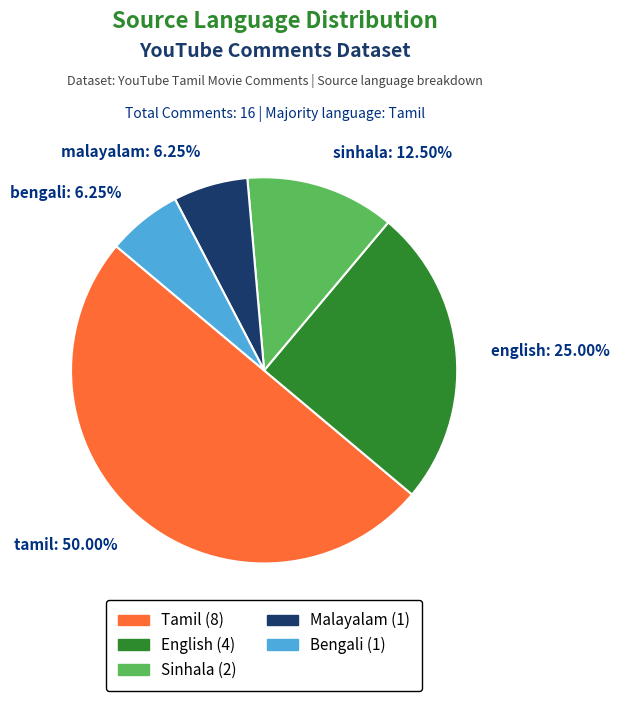

Is english the majority of the pie?

No